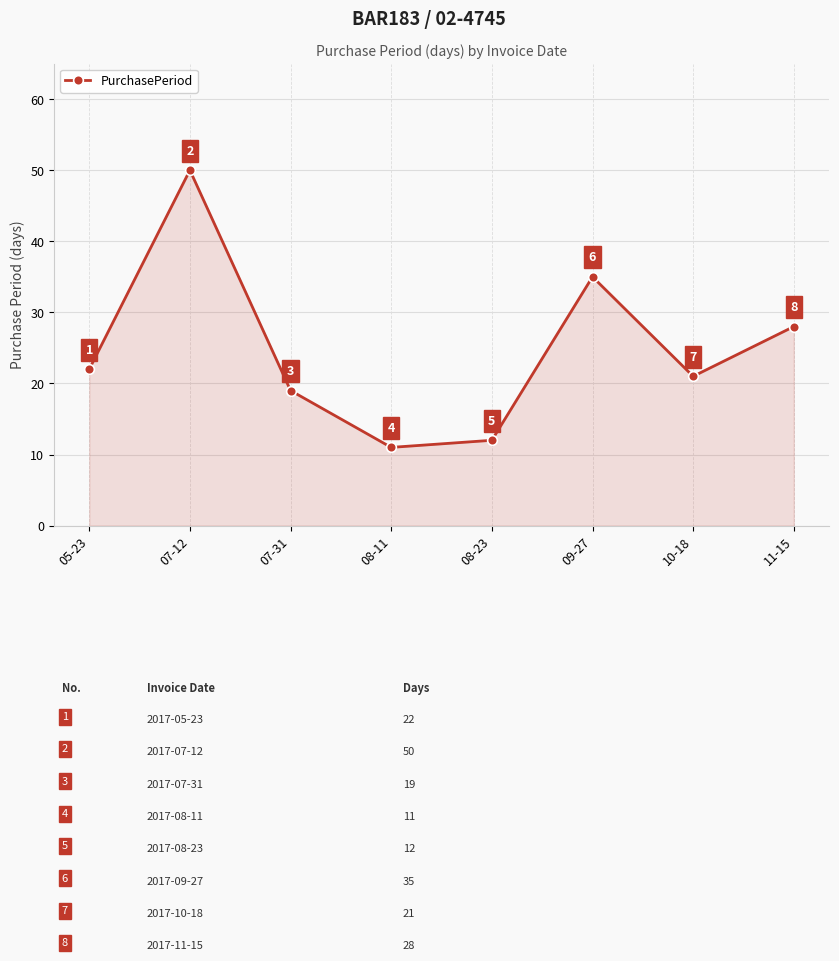

True or false: the data has more than 2 interior local peaks.

False